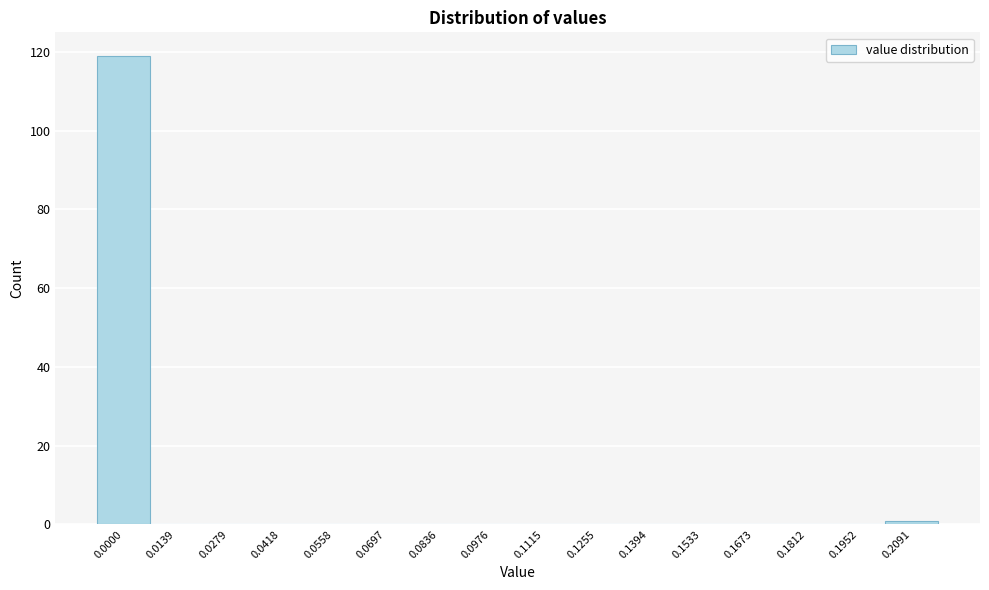

Reading left to right, extract all data points from this chart.

0.0000=119	0.0139=0	0.0279=0	0.0418=0	0.0558=0	0.0697=0	0.0836=0	0.0976=0	0.1115=0	0.1255=0	0.1394=0	0.1533=0	0.1673=0	0.1812=0	0.1952=0	0.2091=1